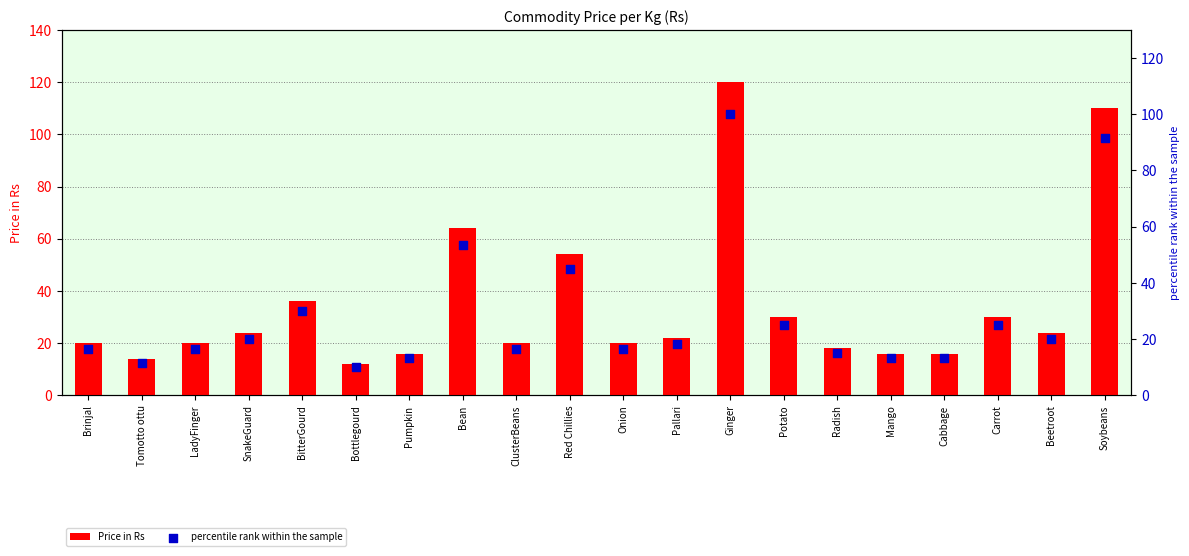

Is the value of Price in Rs at Potato greater than the value of percentile rank within the sample at Pumpkin?

Yes